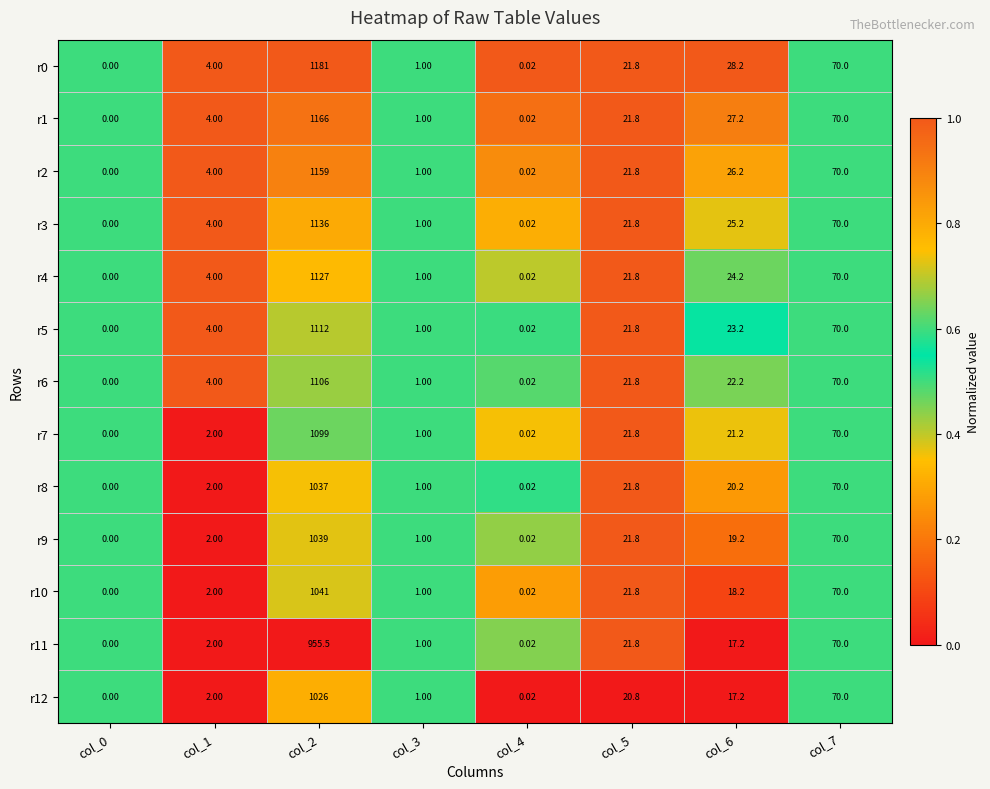

Is the value of r6 at col_3 greater than the value of r4 at col_5?

No